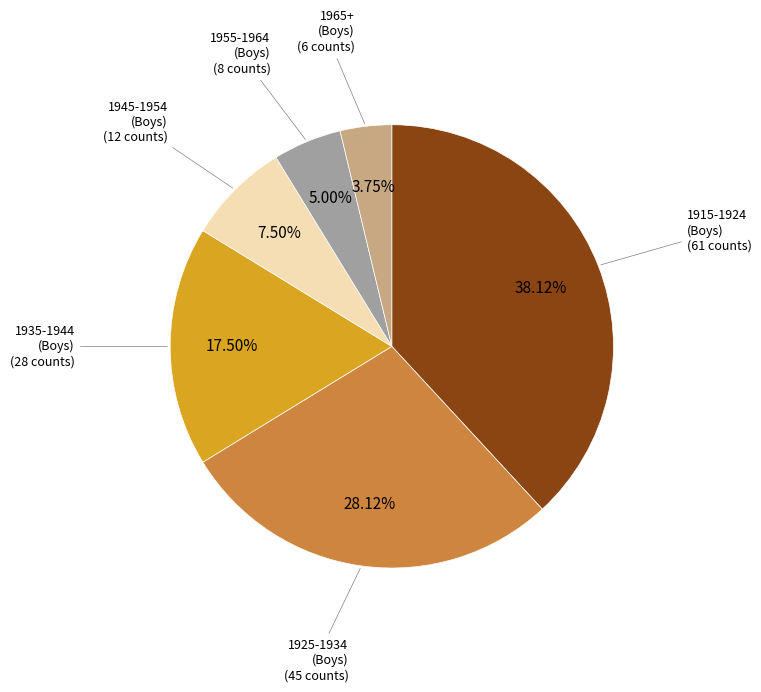

To the nearest percent, what is the average slice percentage?

17%